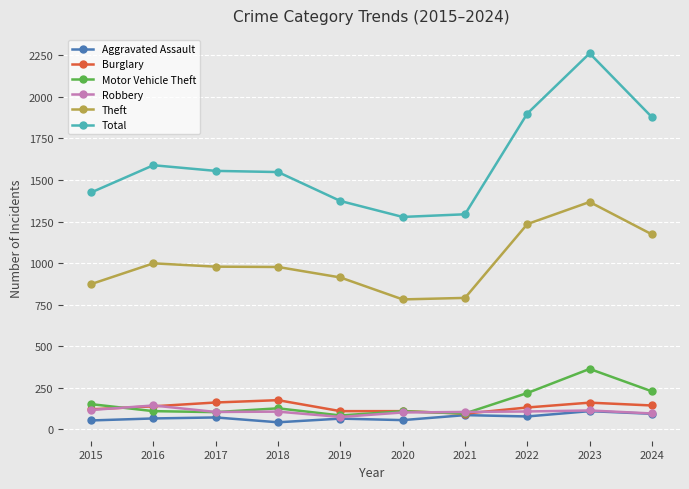

True or false: Theft and Aggravated Assault cross at least once.

False